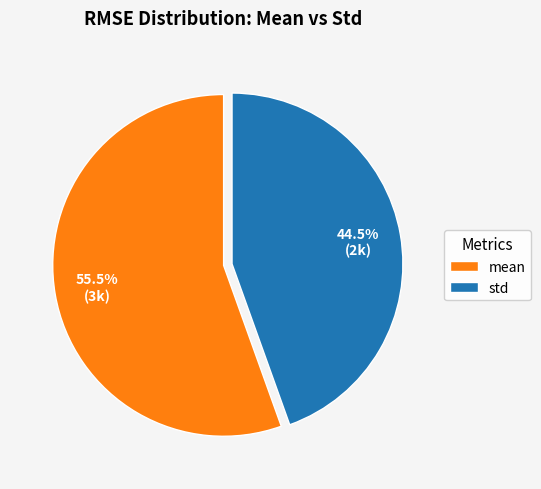

Count the number of slices in the pie.

2